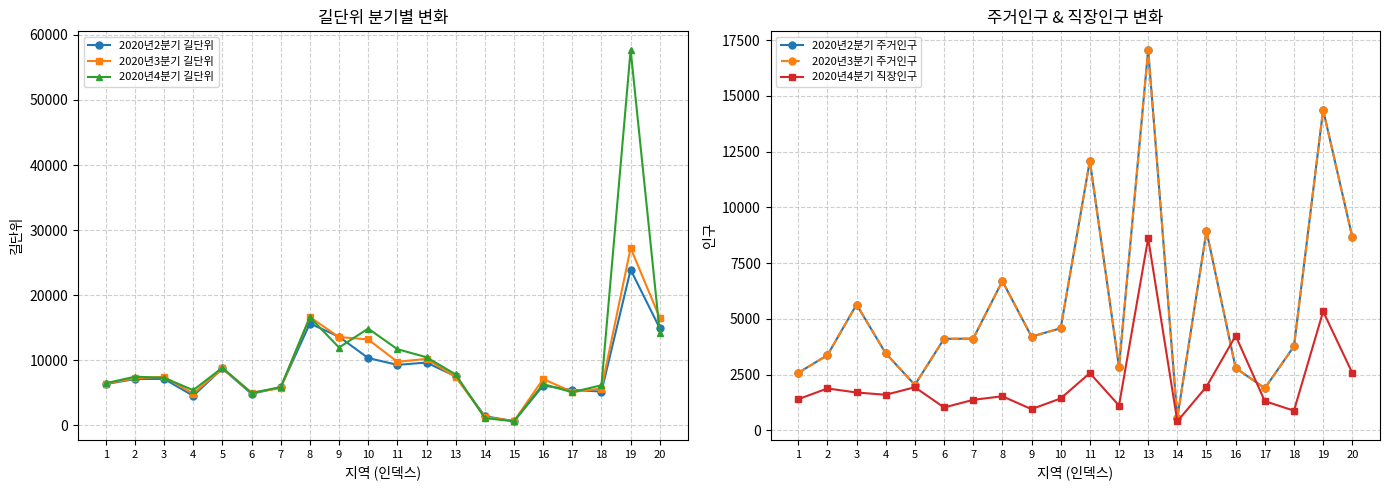

Reading left to right, transcribe all the data shown in this chart.

2020년2분기 길단위: 1=6347	2=7125	3=7147	4=4548	5=8745	6=4865	7=5836	8=15654	9=13625	10=10350	11=9304	12=9653	13=7541	14=1422	15=647	16=6129	17=5438	18=5210	19=23919	20=14915
2020년3분기 길단위: 1=6399	2=7258	3=7458	4=4885	5=8761	6=5024	7=5718	8=16651	9=13567	10=13212	11=9776	12=10219	13=7441	14=1316	15=674	16=7129	17=5140	18=5654	19=27262	20=16504
2020년4분기 길단위: 1=6475	2=7485	3=7318	4=5413	5=8865	6=4981	7=5889	8=16625	9=11965	10=14879	11=11713	12=10474	13=7831	14=1127	15=627	16=6347	17=5092	18=6180	19=57685	20=14221
2020년2분기 주거인구: 1=2586	2=3374	3=5648	4=3460	5=2045	6=4111	7=4119	8=6701	9=4210	10=4585	11=12098	12=2841	13=17067	14=567	15=8941	16=2803	17=1895	18=3774	19=14380	20=8674
2020년3분기 주거인구: 1=2586	2=3374	3=5648	4=3460	5=2045	6=4111	7=4119	8=6701	9=4210	10=4585	11=12098	12=2841	13=17067	14=567	15=8941	16=2803	17=1895	18=3774	19=14380	20=8674
2020년4분기 직장인구: 1=1403	2=1884	3=1704	4=1601	5=1940	6=1032	7=1374	8=1534	9=957	10=1436	11=2575	12=1118	13=8621	14=410	15=1967	16=4248	17=1314	18=888	19=5339	20=2583